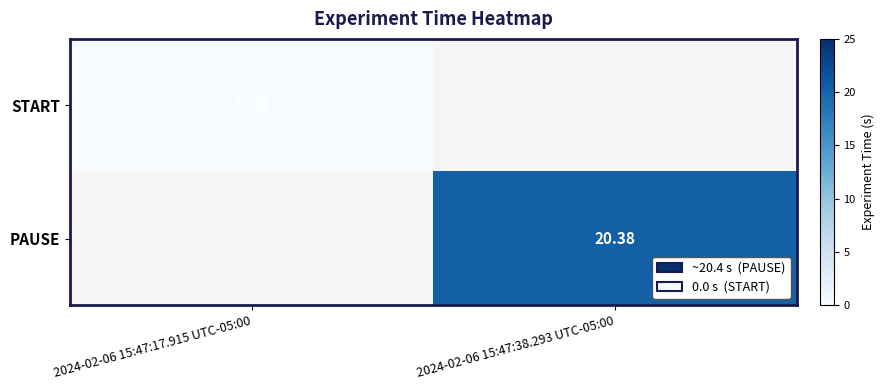

Is the value of PAUSE at 2024-02-06 15:47:38.293 UTC-05:00 greater than the value of START at 2024-02-06 15:47:17.915 UTC-05:00?

Yes